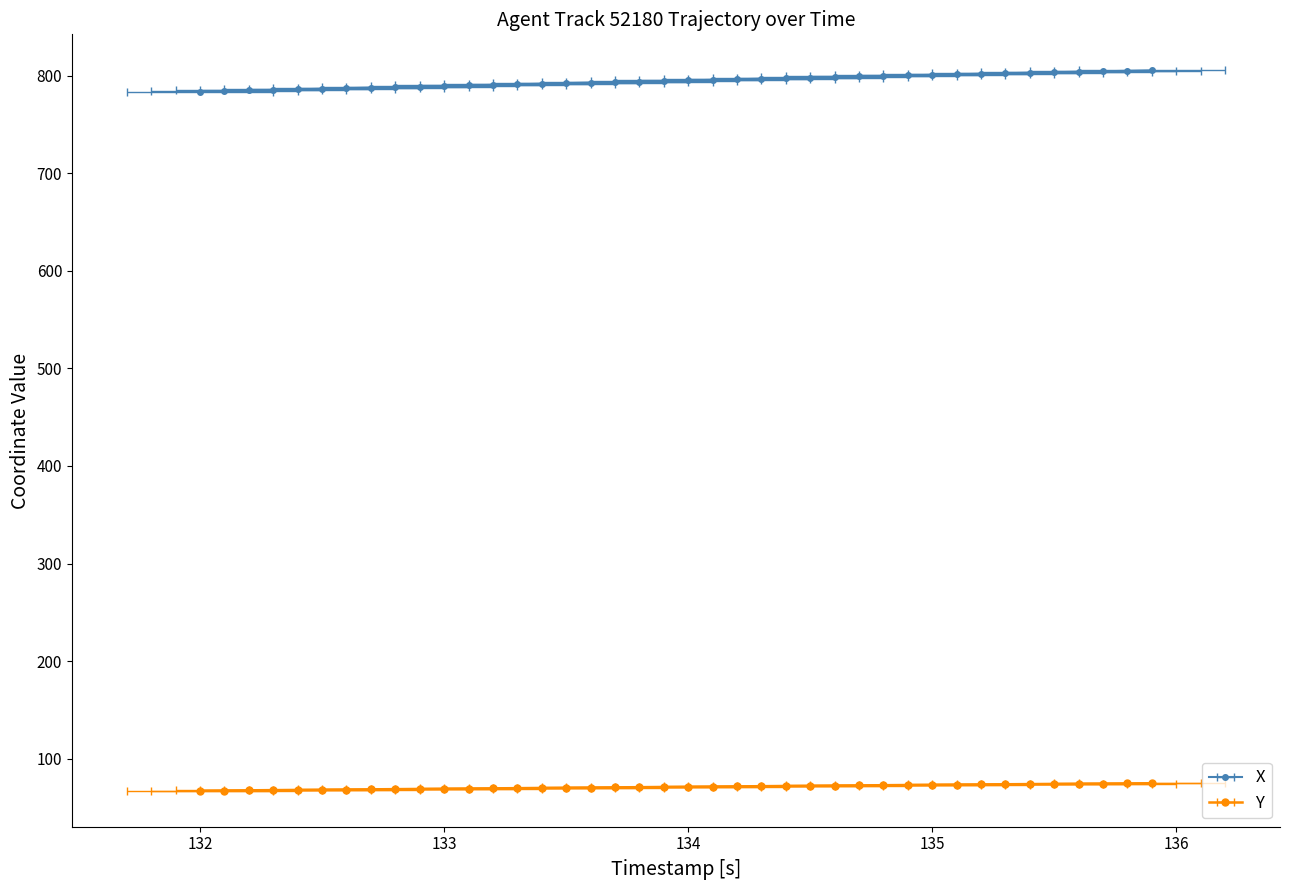

Reading left to right, extract all data points from this chart.

X: 783.8	784.4	785.0	785.5	786.1	786.7	787.3	787.8	788.4	789.0	789.5	790.1	790.7	791.3	791.8	792.4	793.0	793.5	794.1	794.7	795.3	795.8	796.4	797.0	797.6	798.1	798.7	799.3	799.8	800.4	801.0	801.5	802.1	802.6	803.1	803.6	804.1	804.6	805.1	805.6
Y: 67.1	67.3	67.5	67.7	67.9	68.1	68.3	68.6	68.8	69.0	69.2	69.4	69.6	69.8	70.0	70.2	70.4	70.6	70.8	71.0	71.2	71.4	71.6	71.8	72.0	72.2	72.4	72.6	72.8	73.0	73.2	73.4	73.6	73.7	73.9	74.1	74.3	74.5	74.6	74.8